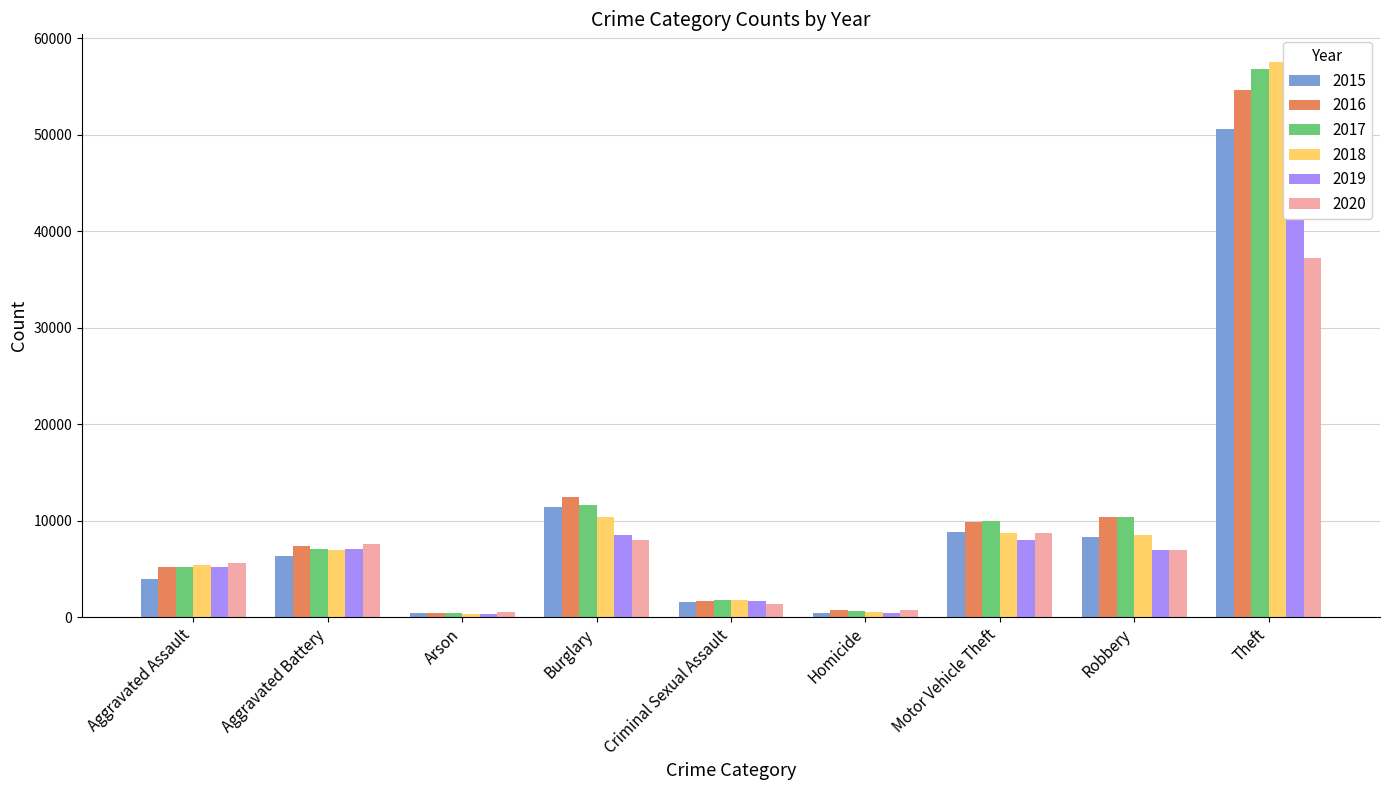

Does the chart contain stacked bars?

No